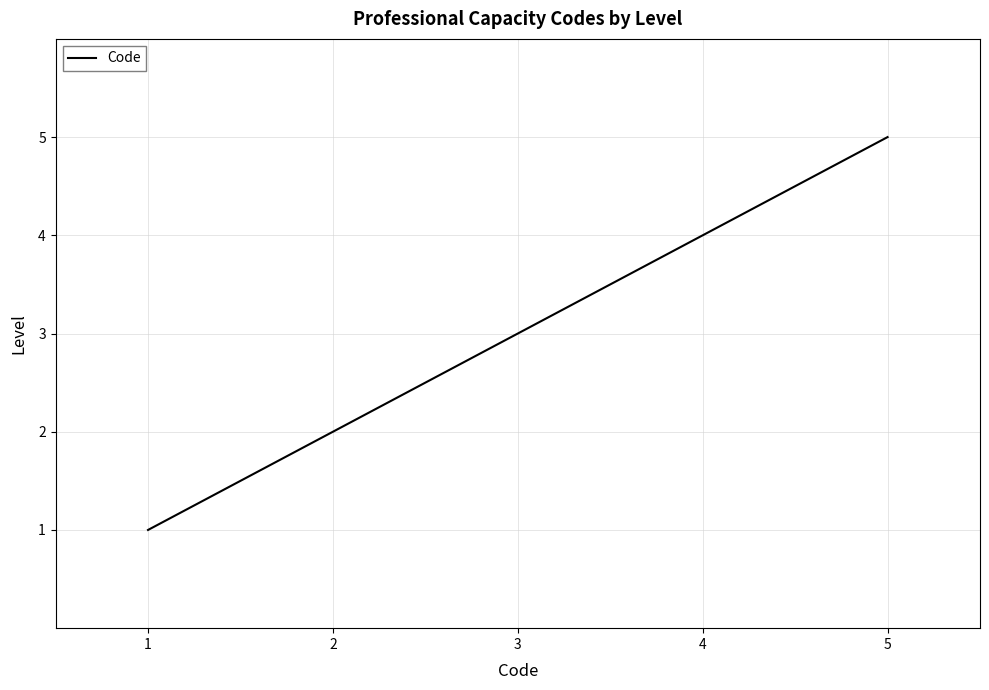

Is it true that the value at 4 is 3?

False